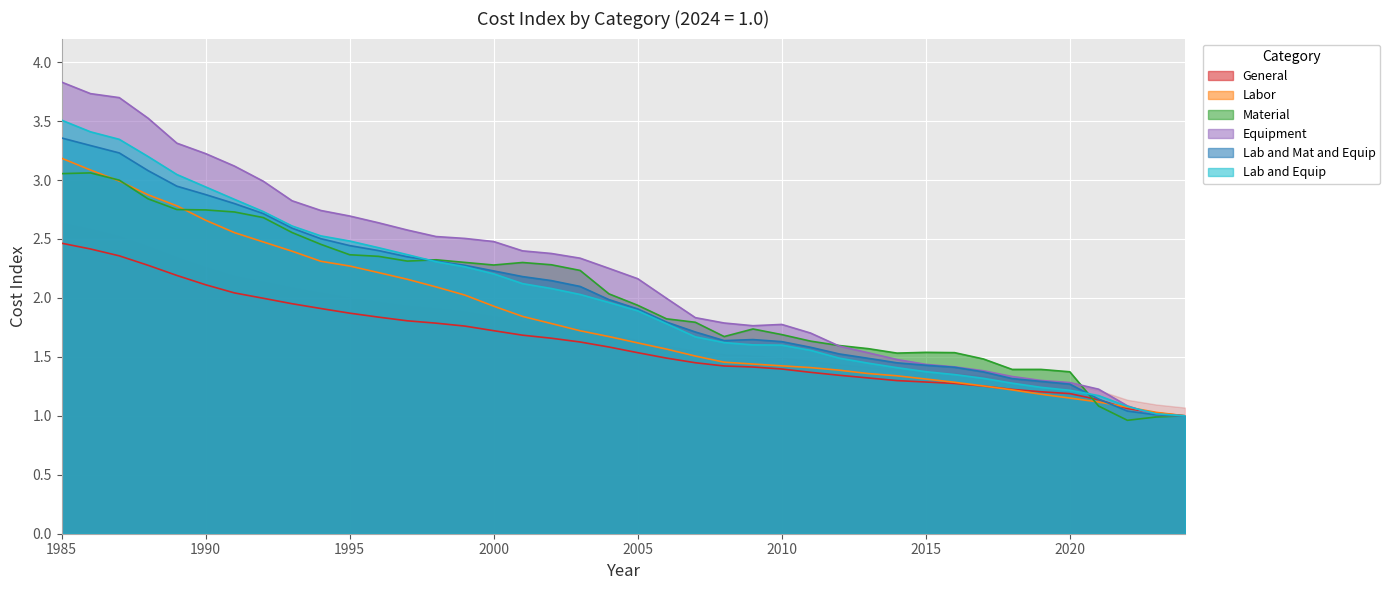

Rank the categories by Lab and Mat and Equip value from lowest to highest.

2024, 2023, 2022, 2021, 2020, 2019, 2018, 2017, 2016, 2015, 2014, 2013, 2012, 2011, 2010, 2008, 2009, 2007, 2006, 2005, 2004, 2003, 2002, 2001, 2000, 1999, 1998, 1997, 1996, 1995, 1994, 1993, 1992, 1991, 1990, 1989, 1988, 1987, 1986, 1985